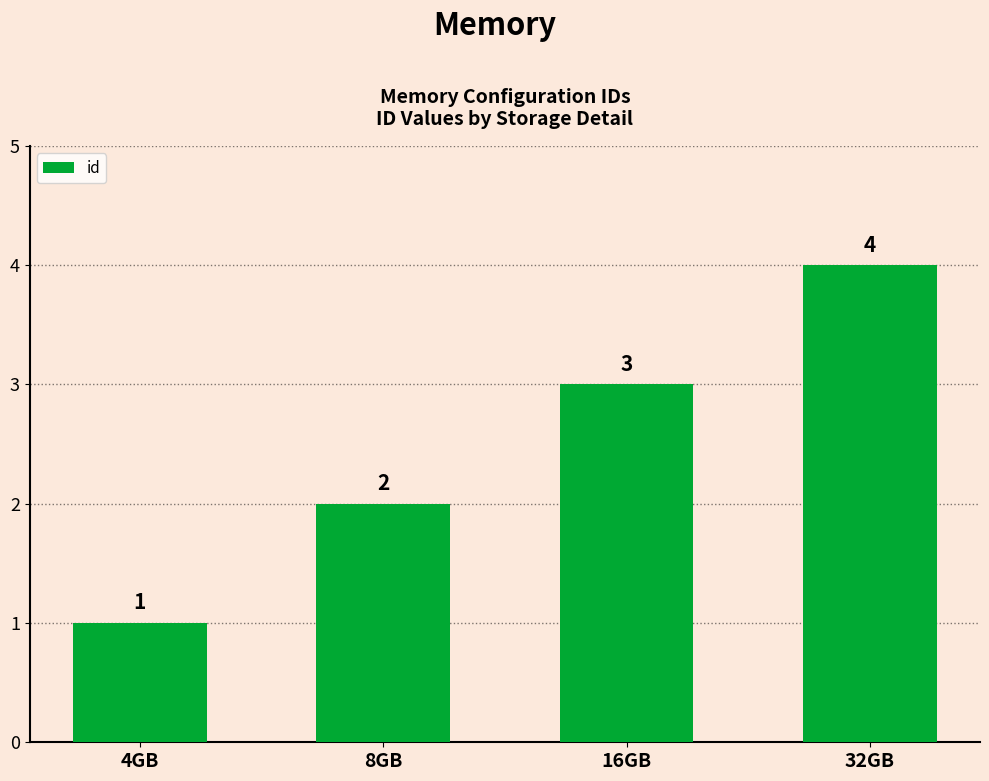

What position from the right is 8GB?

3